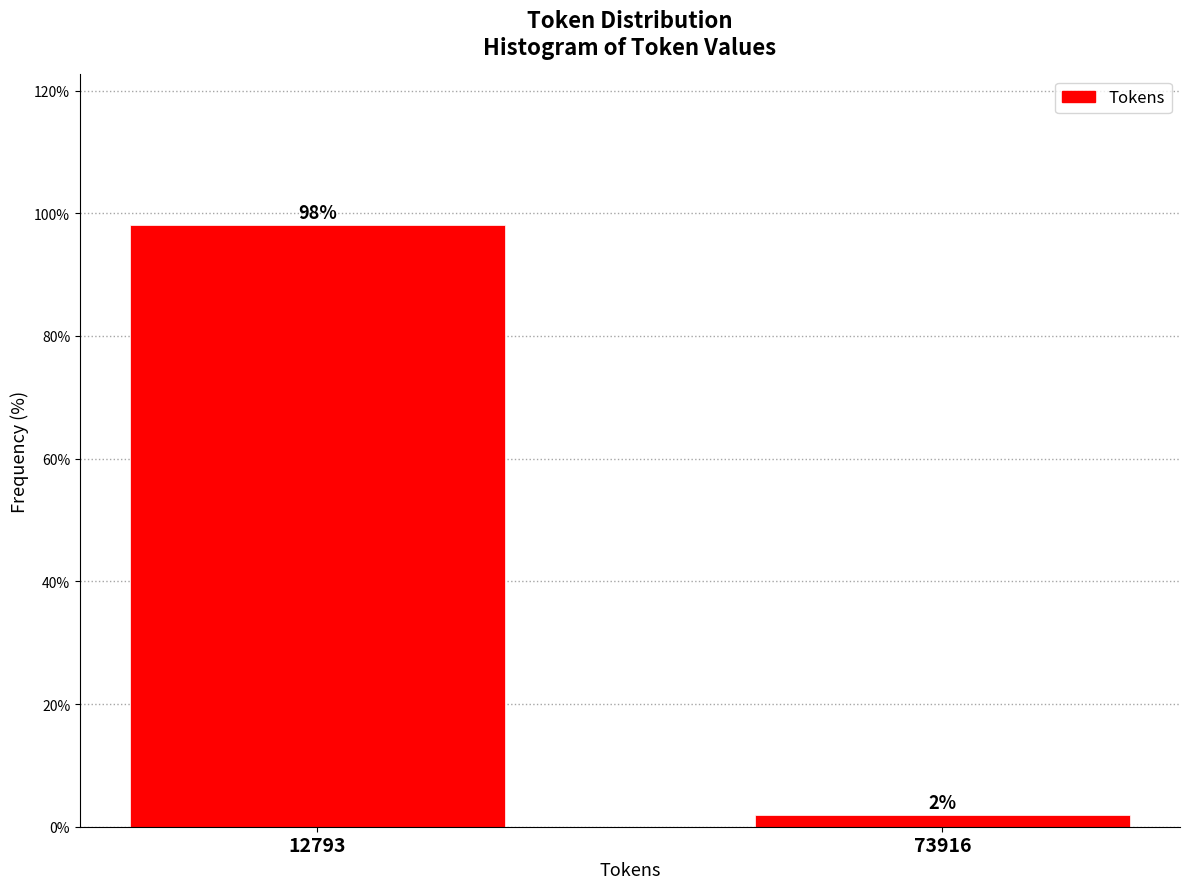

Where does the data first go above 98?

12793